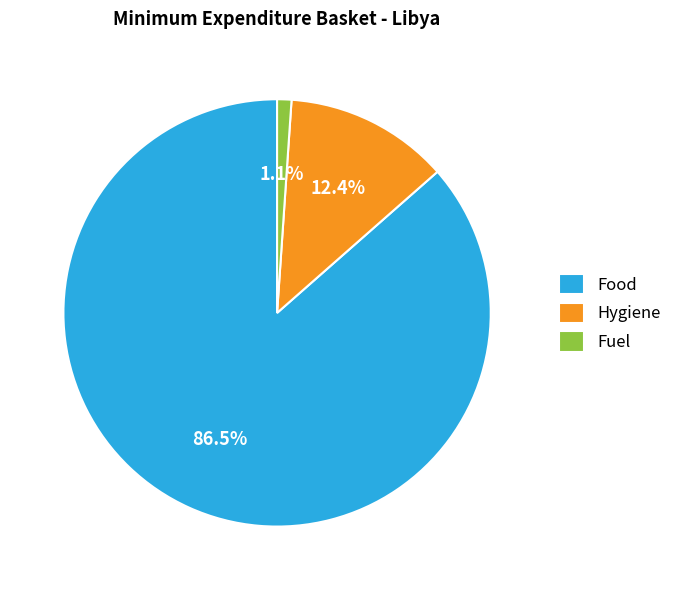

Is there a majority slice in this chart?

Yes